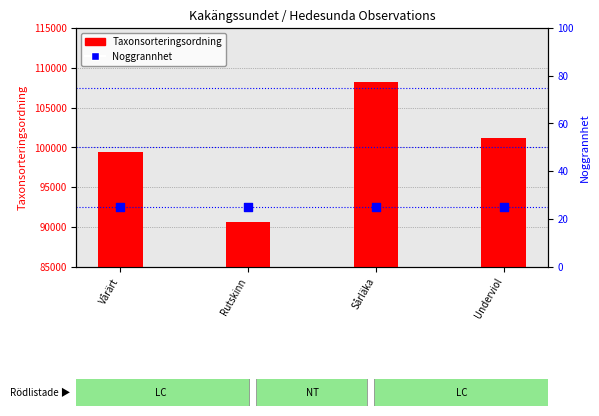

What are all the series names shown in the legend?

Taxonsorteringsordning, Noggrannhet